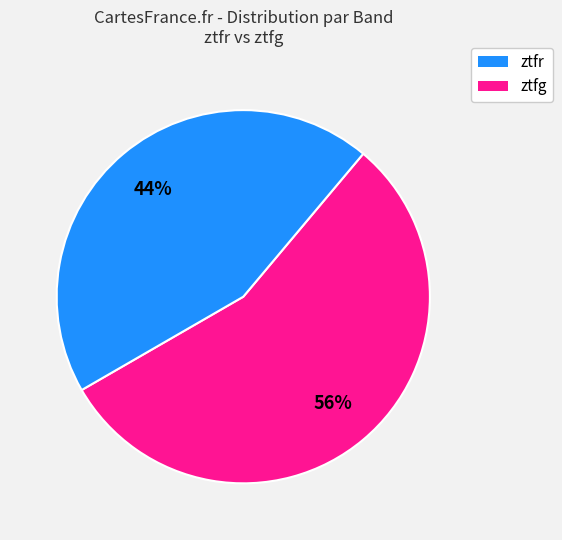

Is ztfr the majority of the pie?

Yes